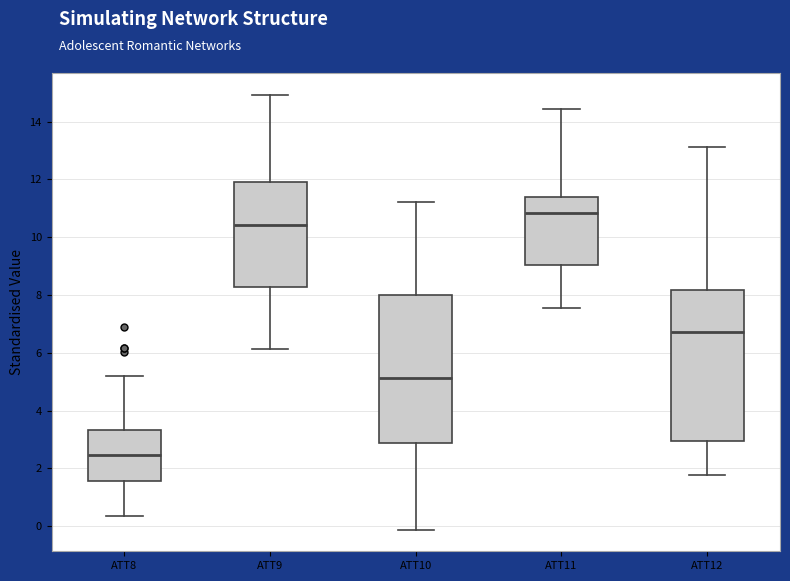

Reading left to right, transcribe this box plot: for each box, give where its median line is, the range the box spans, and where its two whiskers end, as read against the y-axis. The values are not printed on the chart, so give them approximately, as read against the axis.

ATT8: median 2.4, box 1.6 to 3.4, whiskers 0.4 to 5.2
ATT9: median 10.4, box 8.2 to 12.0, whiskers 6.2 to 15.0
ATT10: median 5.2, box 2.8 to 8.0, whiskers -0.2 to 11.2
ATT11: median 10.8, box 9.0 to 11.4, whiskers 7.6 to 14.4
ATT12: median 6.8, box 3.0 to 8.2, whiskers 1.8 to 13.2